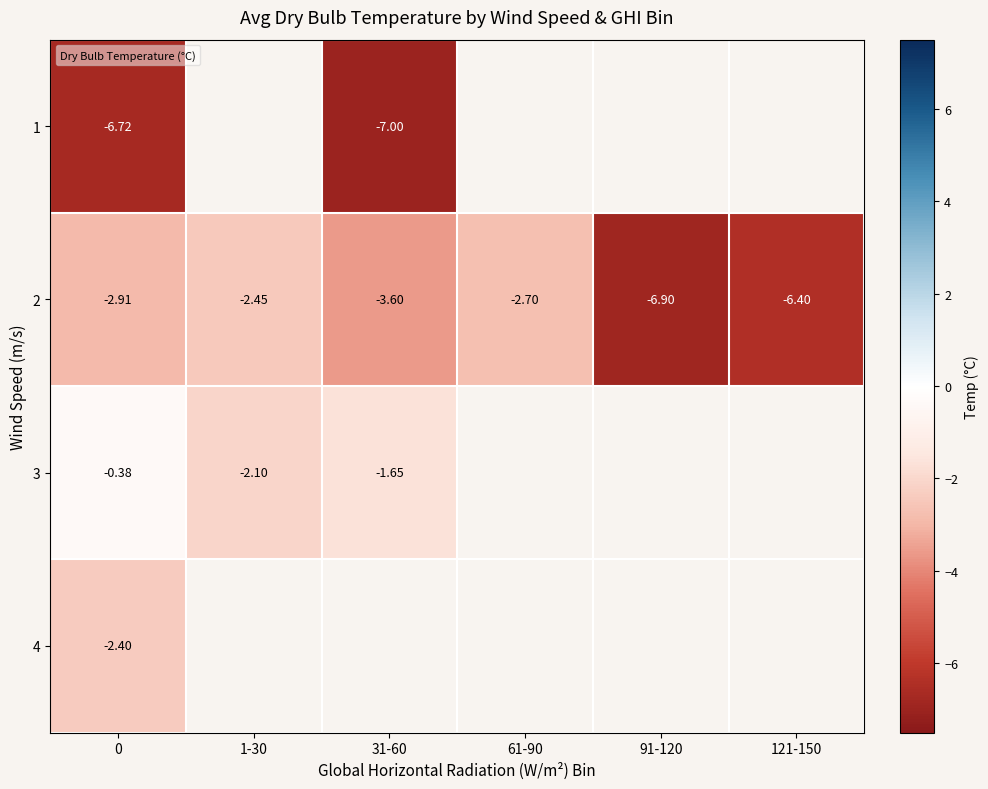

The 4 series shows -2.4 at 0. True or false?

True